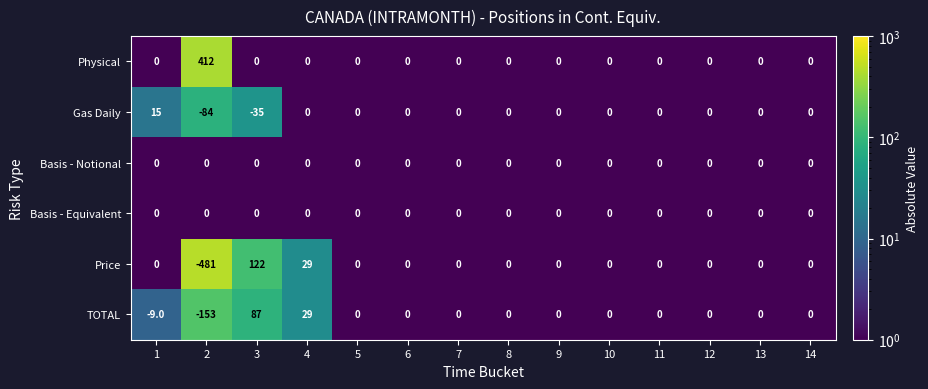

Which series has the largest total across all categories?

Physical